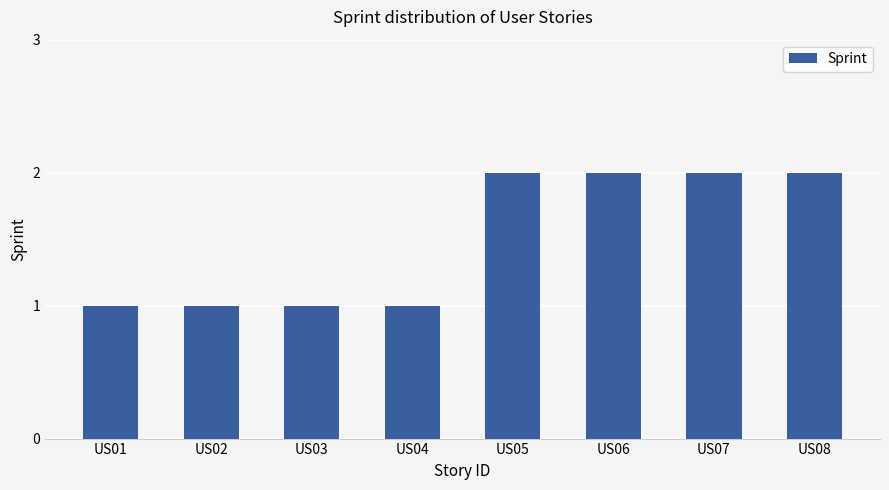

The chart shows a value of 3 at US05. True or false?

False